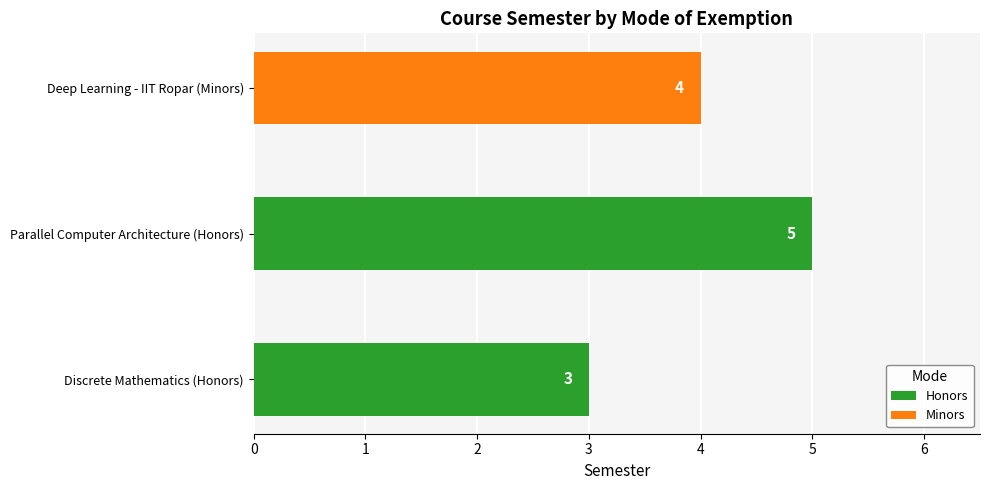

What is the average value?

4